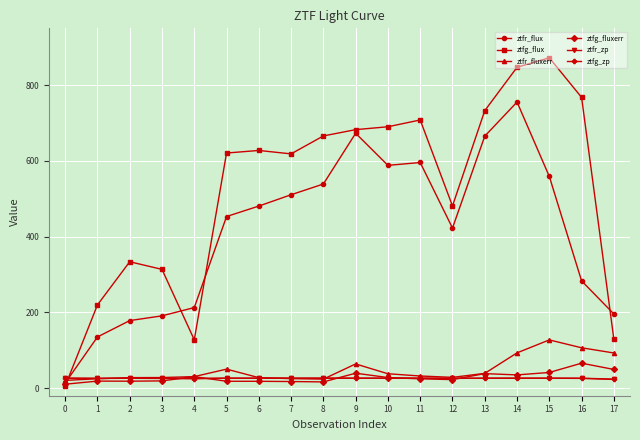

What is the maximum value shown in the chart?

872.2